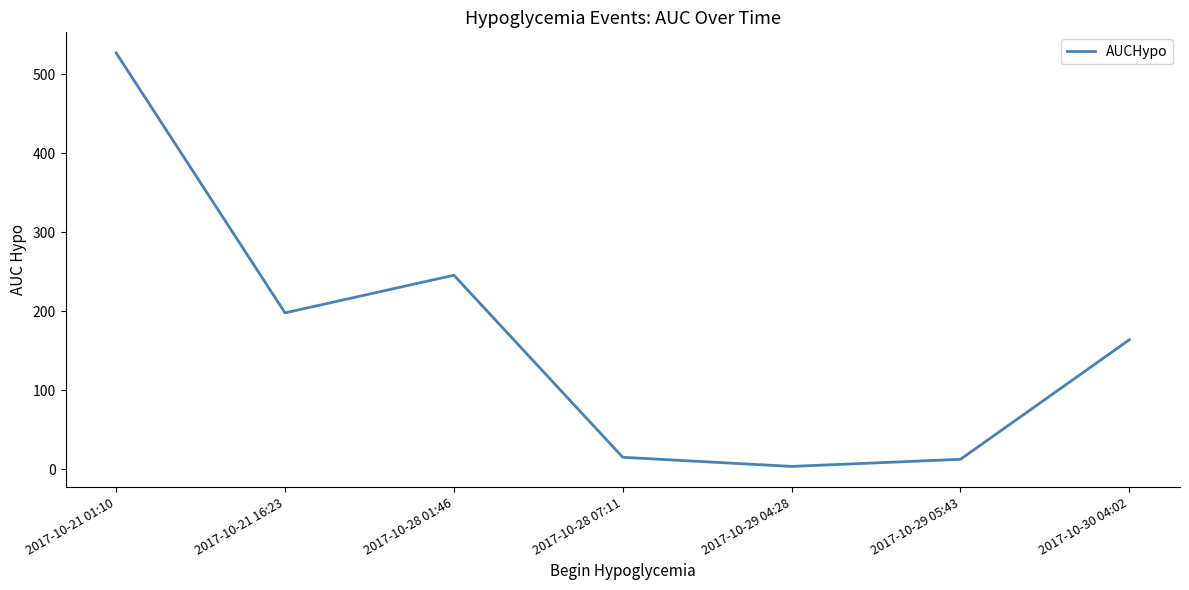

What is the sum of all values?

1164.2